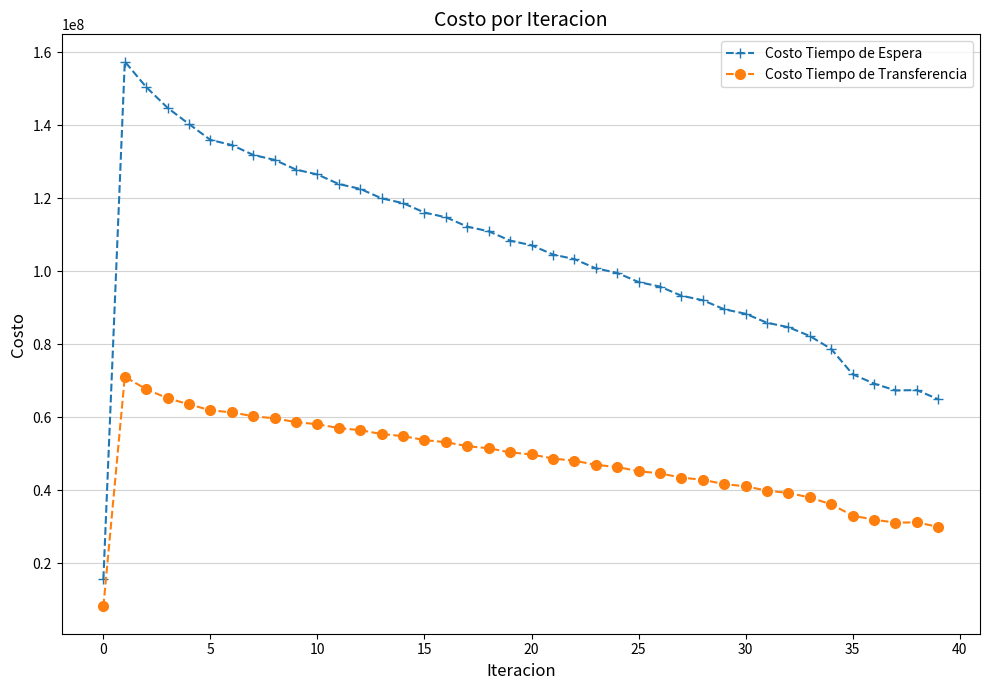

What are all the series names shown in the legend?

Costo Tiempo de Espera, Costo Tiempo de Transferencia